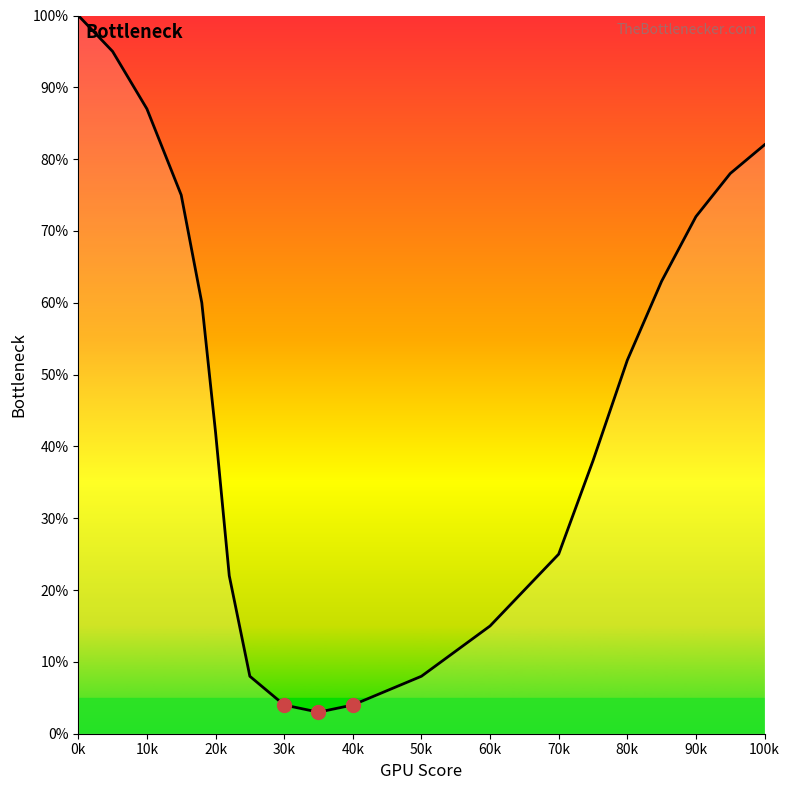

What is the greatest value displayed?

100